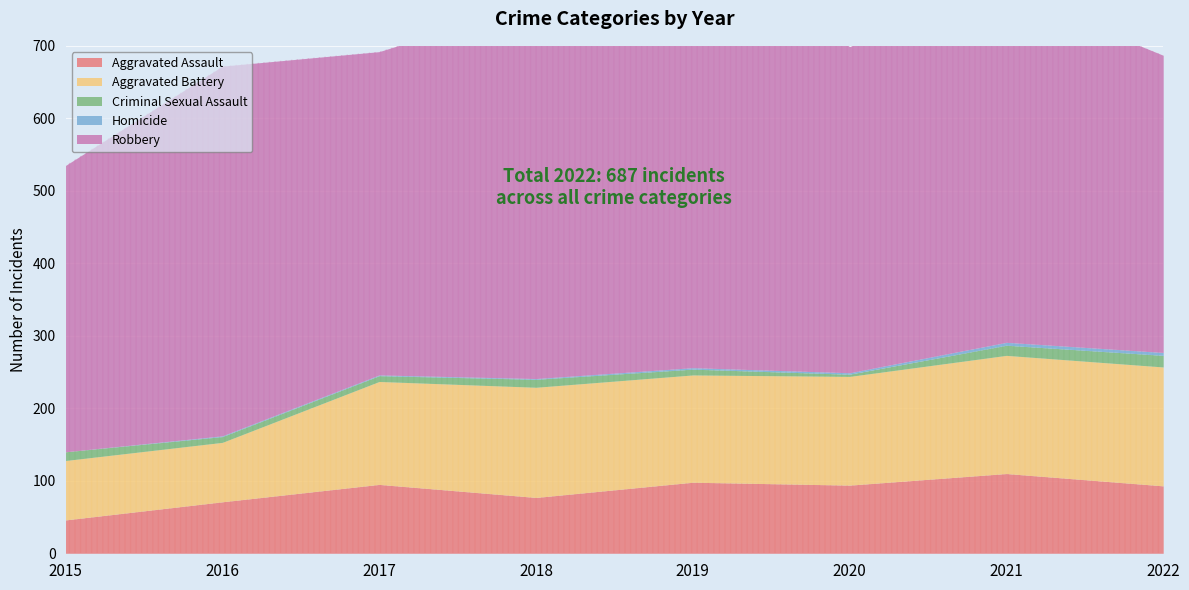

How many interior local peaks does the Aggravated Assault series have?

3